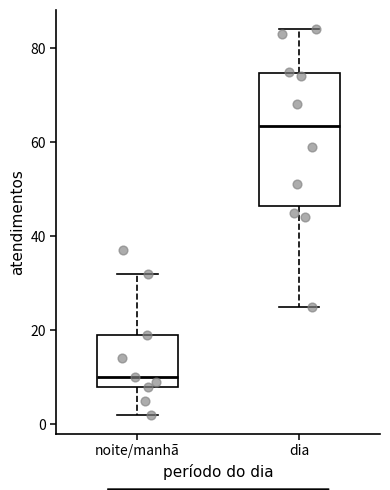

Reading left to right, transcribe this box plot: for each box, give where its median line is, the range the box spans, and where its two whiskers end, as read against the y-axis. The values are not printed on the chart, so give them approximately, as read against the axis.

noite/manhã: median 10, box 8 to 20, whiskers 2 to 32
dia: median 64, box 46 to 74, whiskers 26 to 84